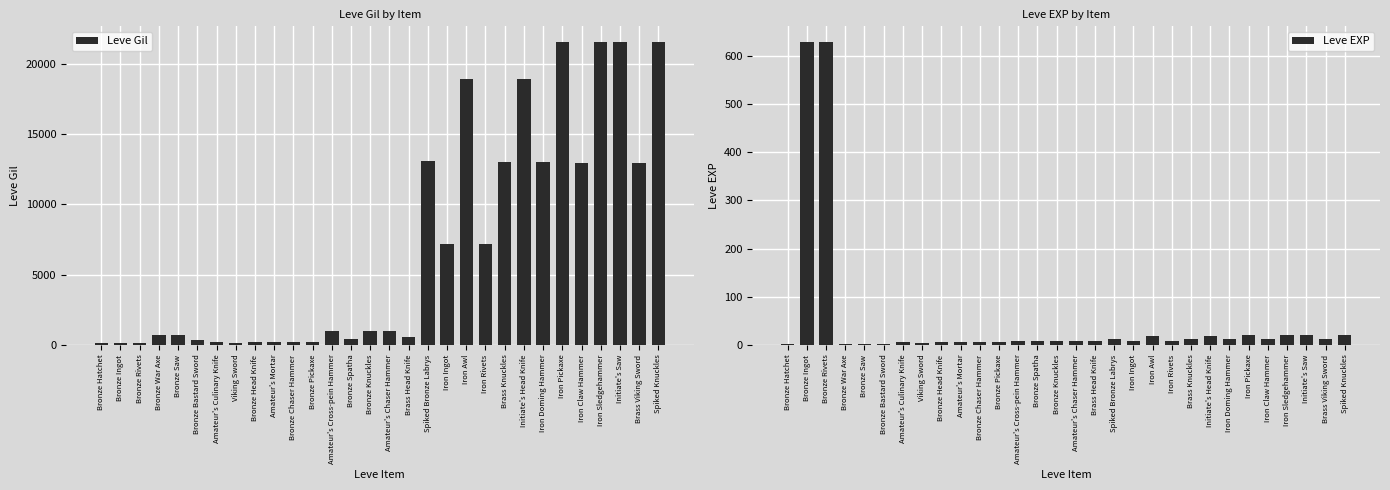

Rank the series by their maximum value, from lowest to highest.

Leve EXP, Leve Gil